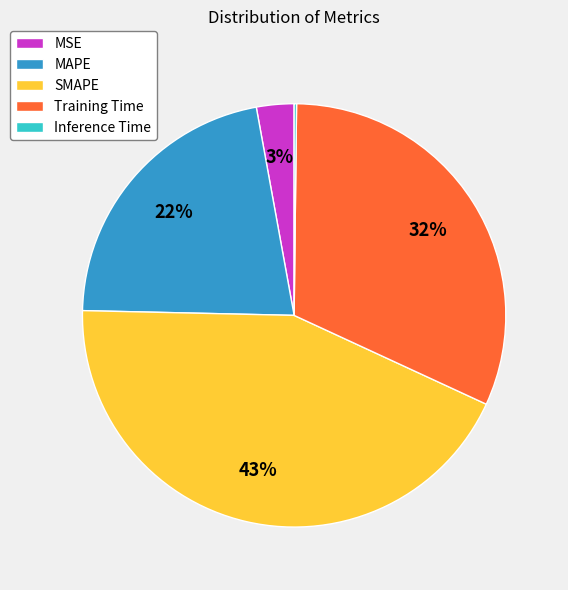

Which slice is the largest?

SMAPE